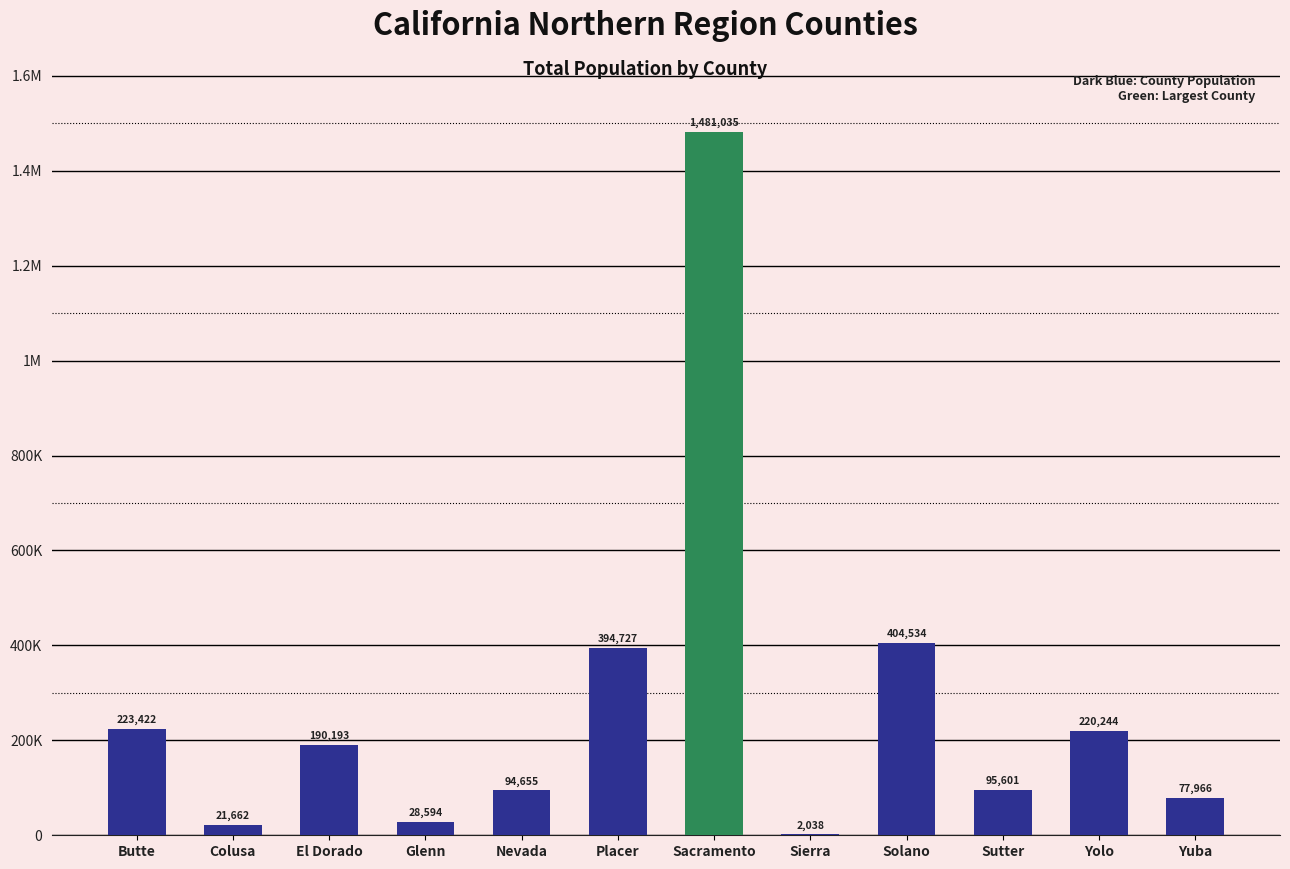

Are the bars horizontal?

No